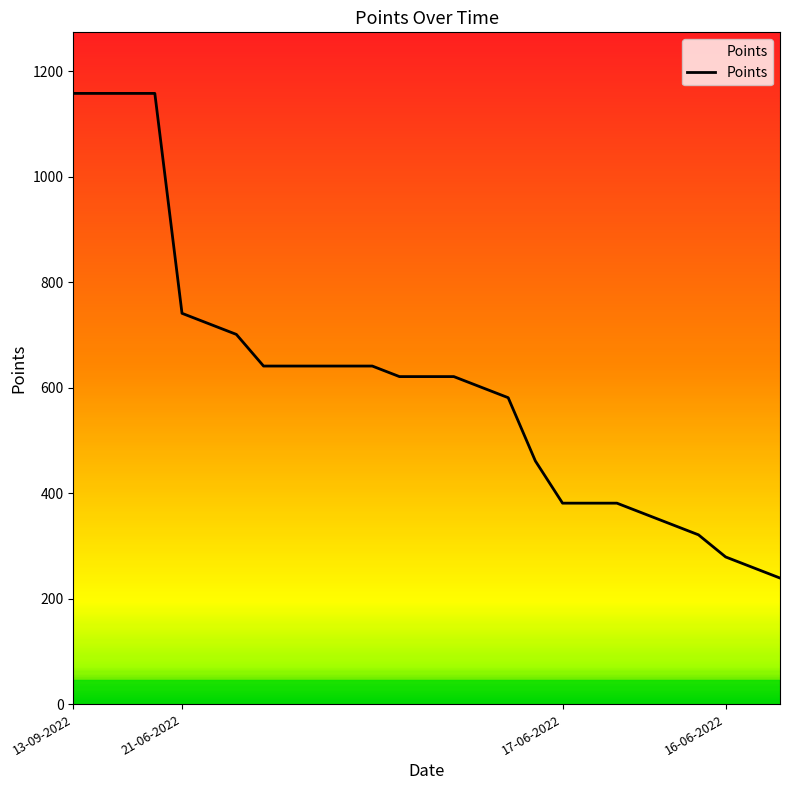

What is the greatest value displayed?

1158